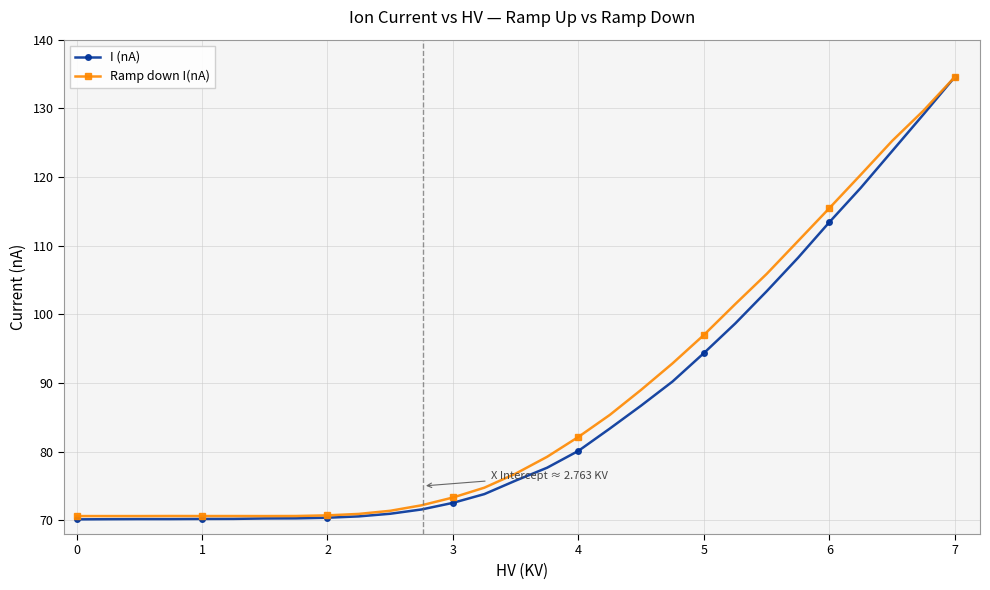

Which series has the largest range (max minus min)?

I (nA)